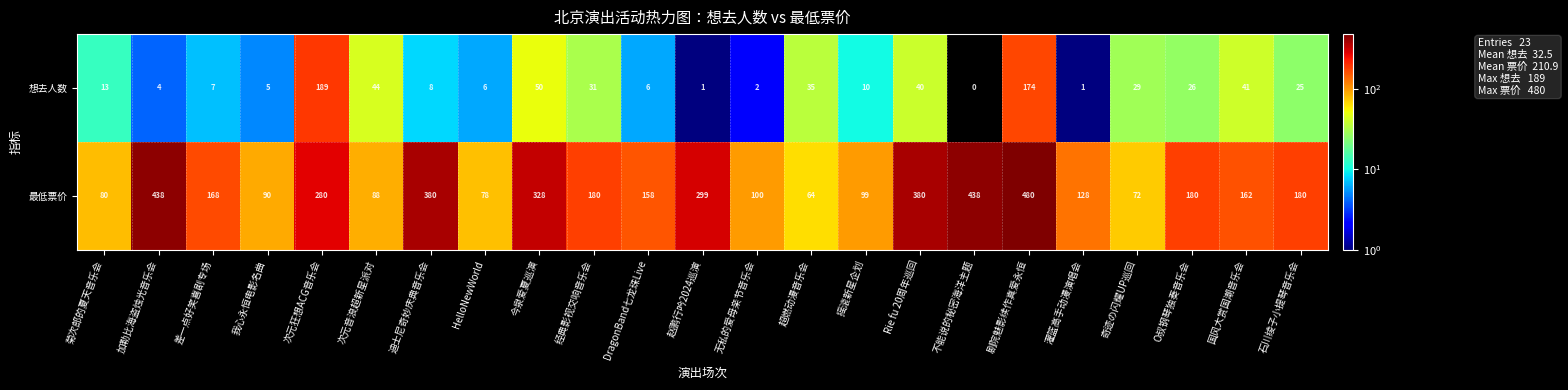

What is the difference between the maximum and minimum values in the 最低票价 series?

416